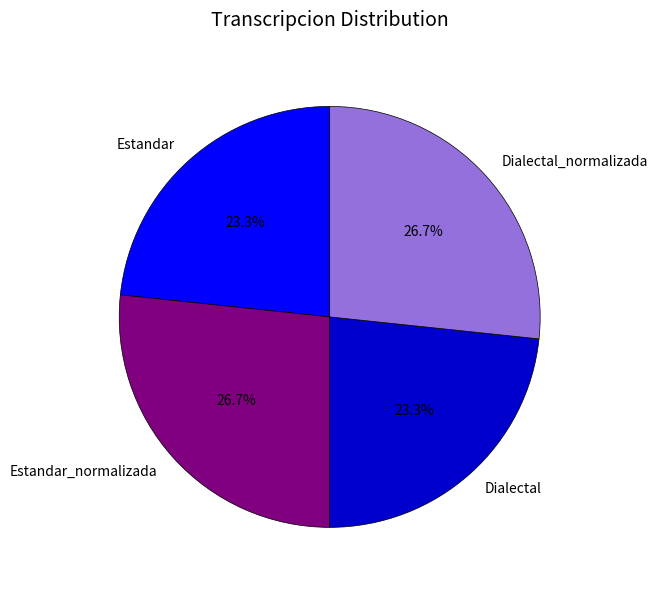

What percentage do Dialectal_normalizada and Estandar together represent?

50.0%